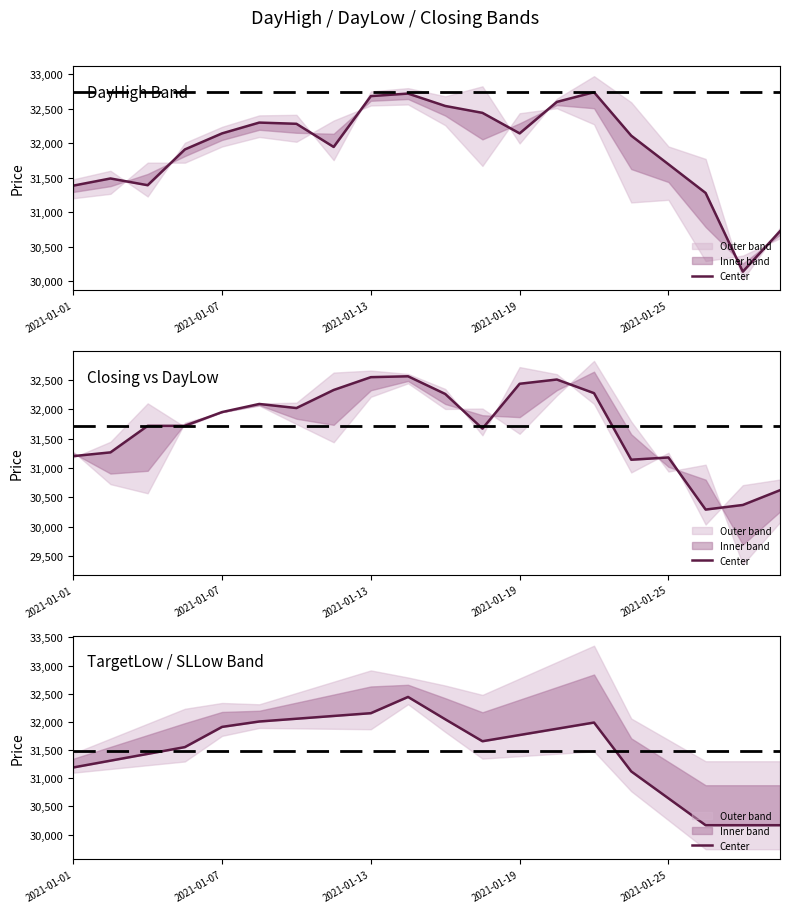

At which category does the chart reach its peak across all series?

9